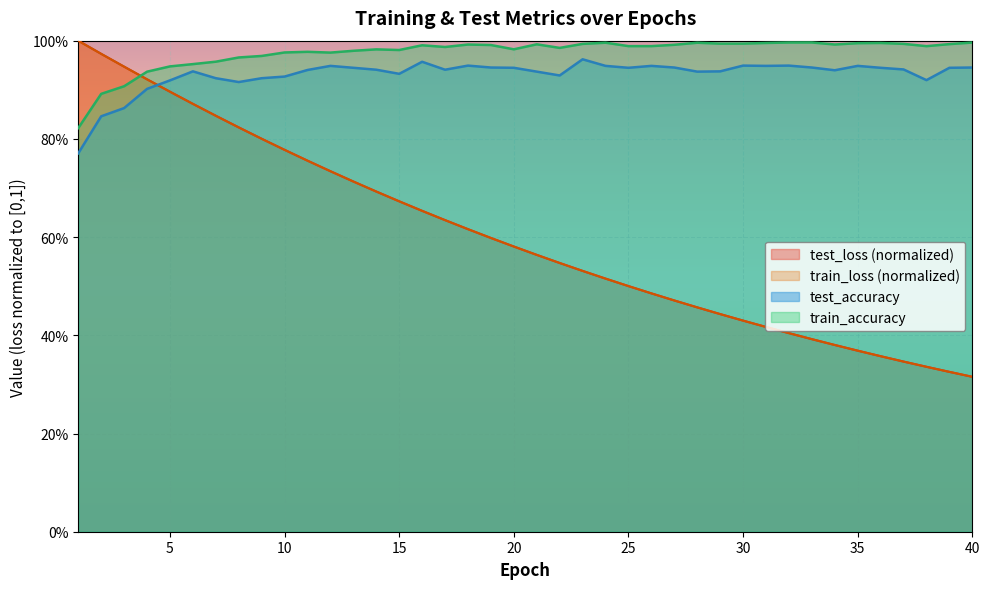

True or false: test_loss has more than 1 interior local peaks.

False